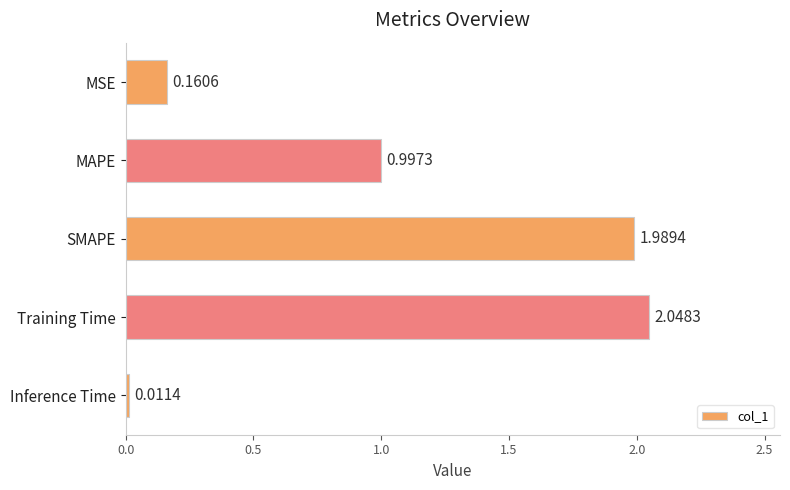

How many series are shown in this chart?

1